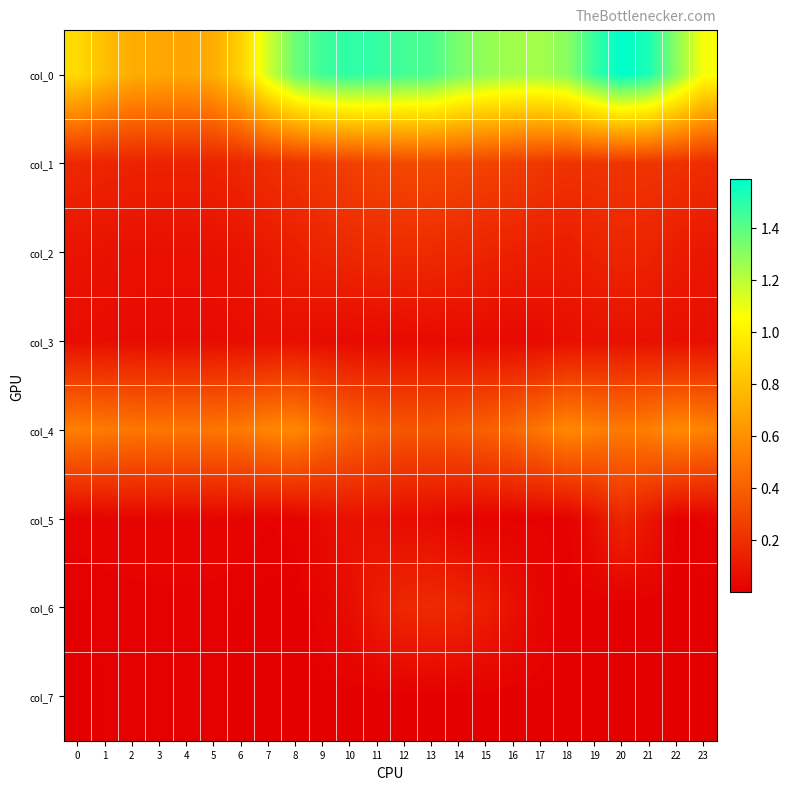

How many distinct data groups are displayed?

8